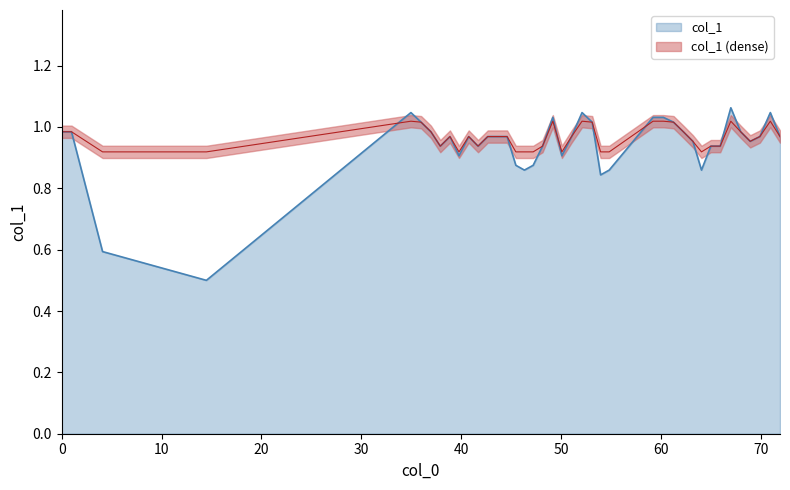

What is the label of the 37th point from the right?

30